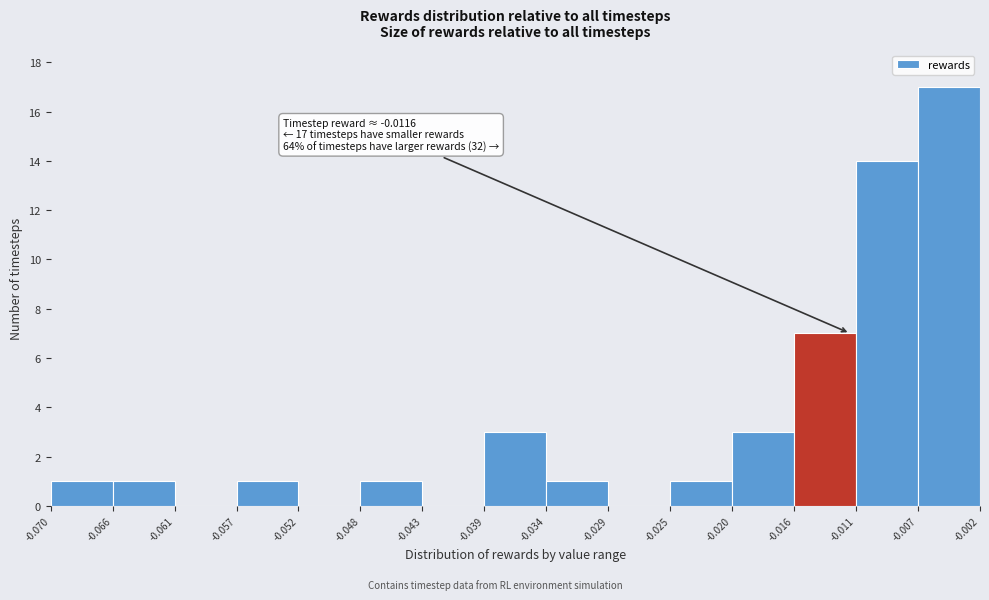

Which range on the x-axis has the tallest bar?

-0.007 to -0.002